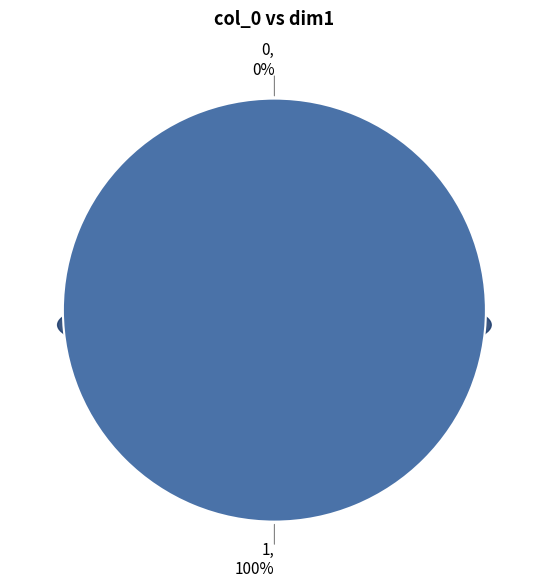

Is the sum of 1 and 0 greater than half?

Yes